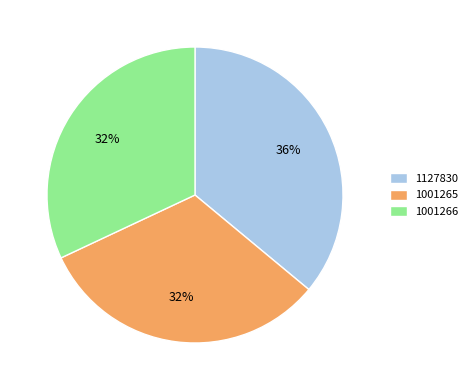

To the nearest percent, what is the average slice percentage?

33%